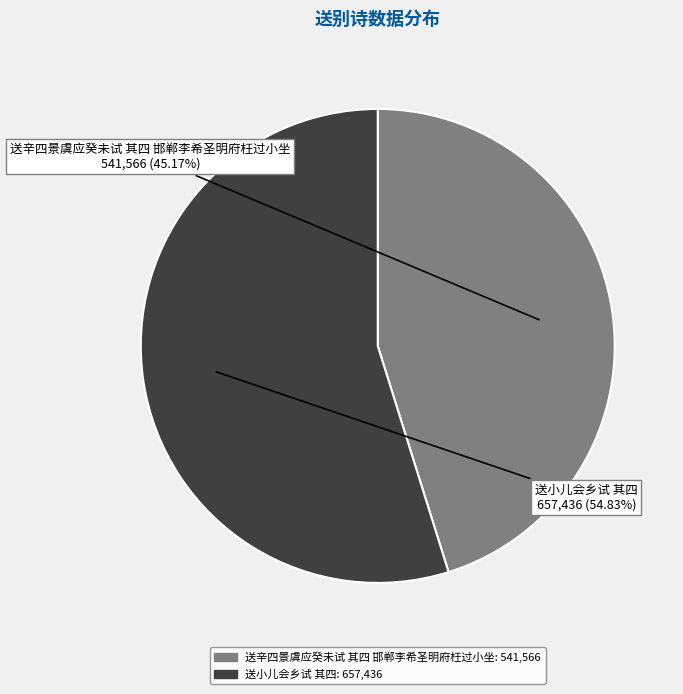

To the nearest percent, what percentage of the pie is 送辛四景虞应癸未试 其四 邯郸李希圣明府枉过小坐?

45%